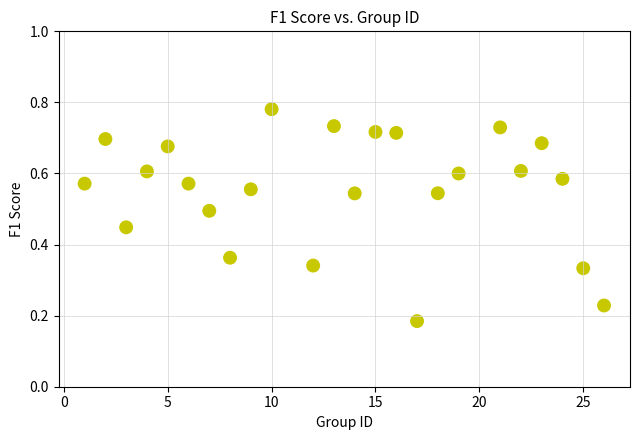

What is the range of X values (max minus min)?

25.0